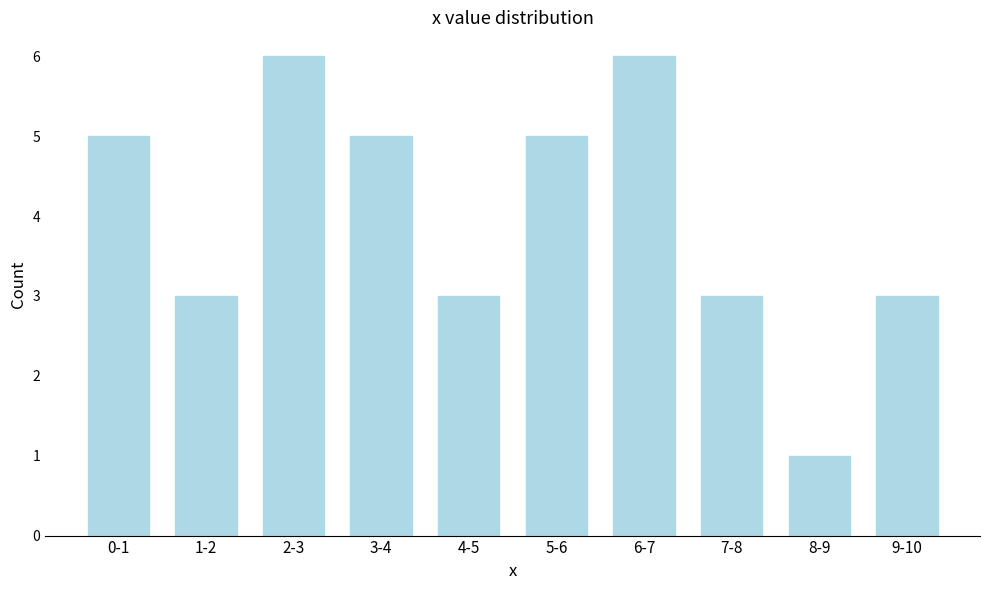

Reading left to right, what are all the values shown in this chart?

5	3	6	5	3	5	6	3	1	3